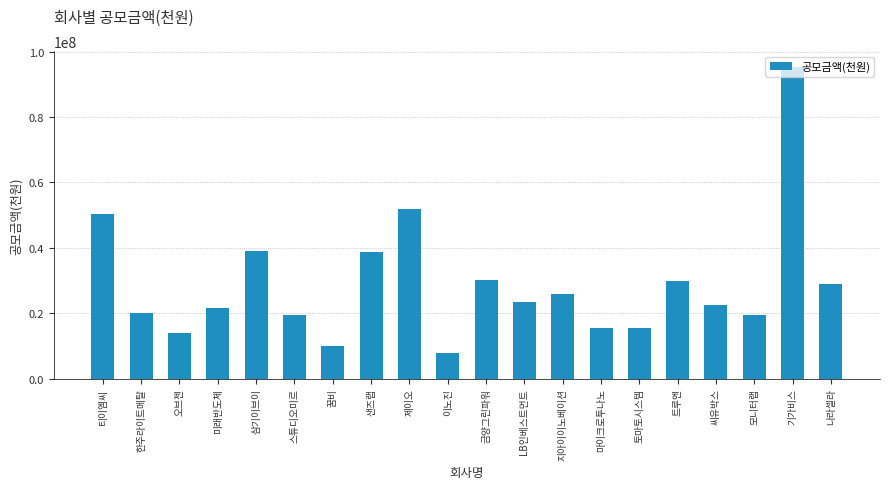

True or false: the data shows 48624178 at 나라셀라.

False